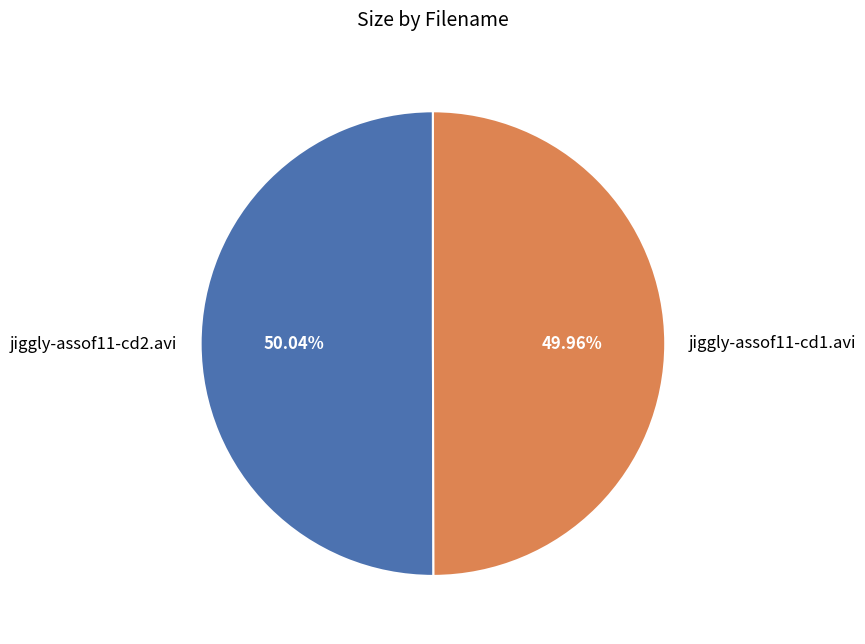

True or false: jiggly-assof11-cd1.avi accounts for 50% of the total.

True